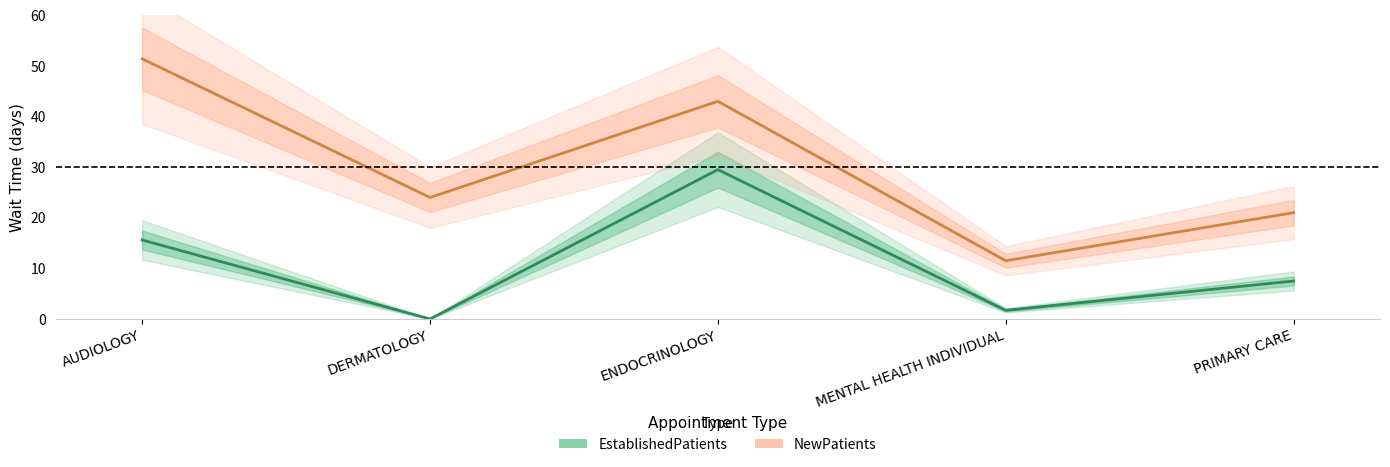

What is the total value across all series at MENTAL HEALTH INDIVIDUAL?

13.2